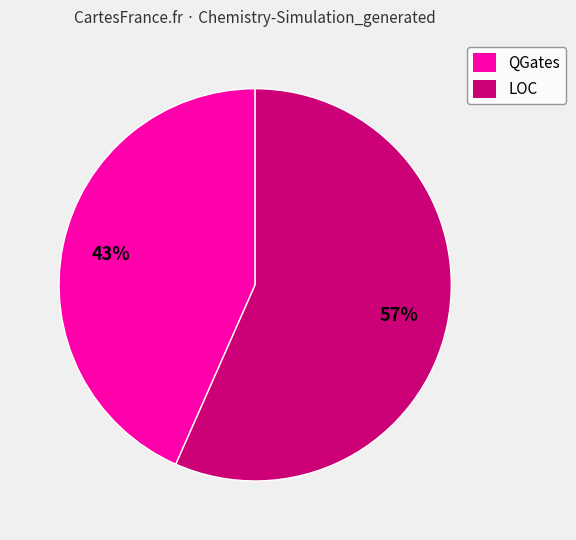

Which slice represents more than half of the pie?

LOC